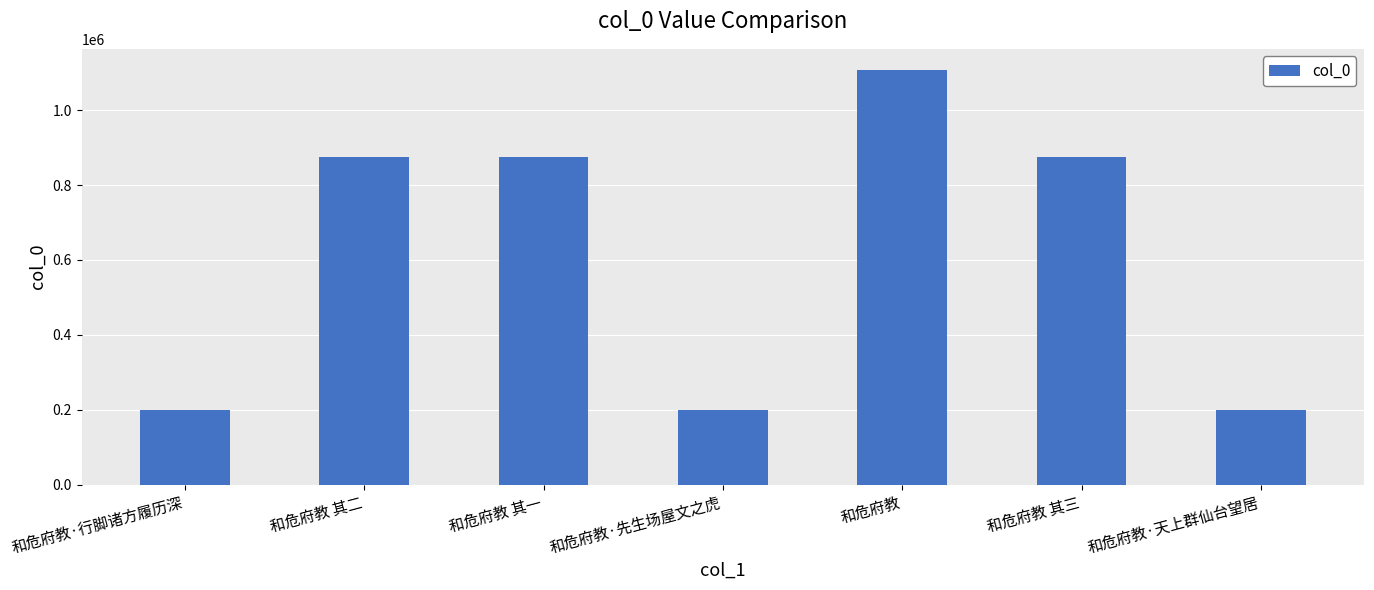

What is the change in value from 和危府教·行脚诸方履历深 to 和危府教?

+908709